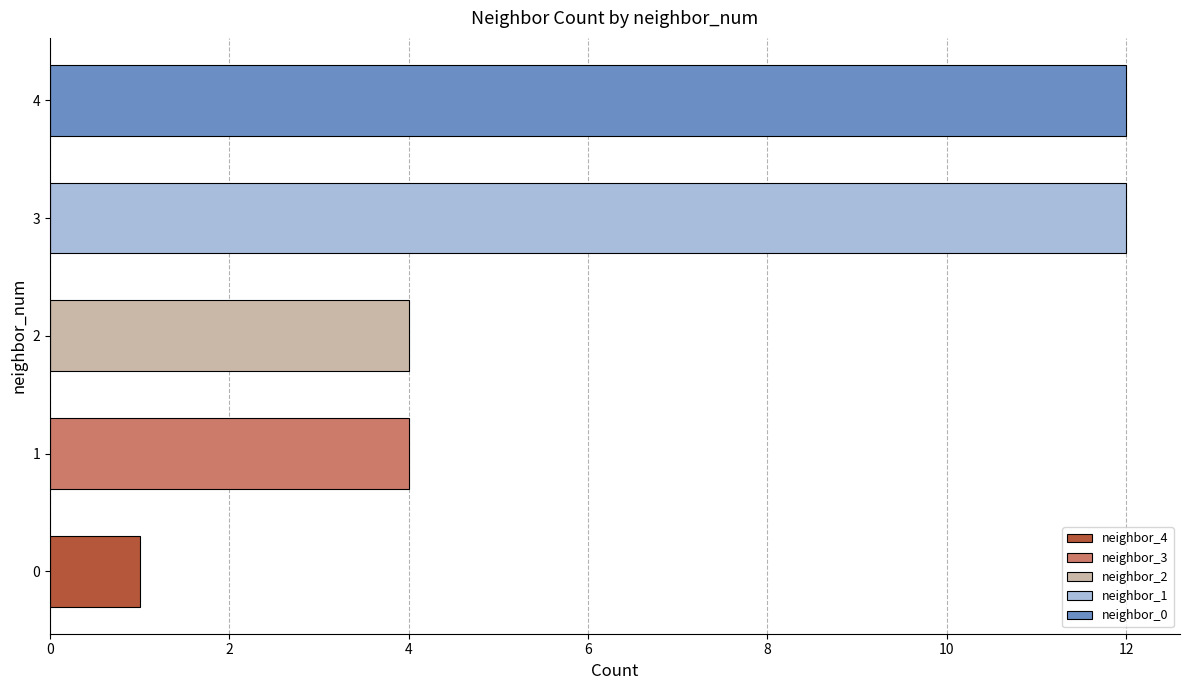

The chart shows a value of 8 at 3. True or false?

False